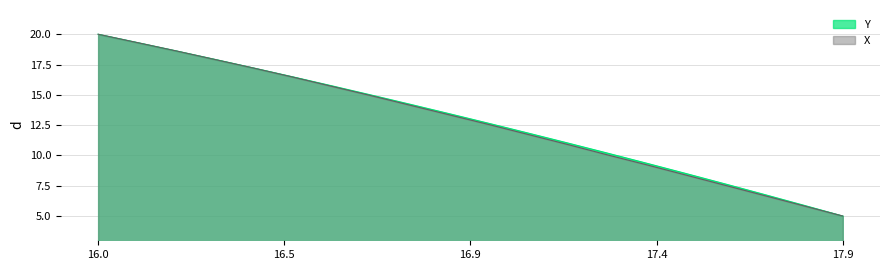

True or false: Y and X cross at least once.

False